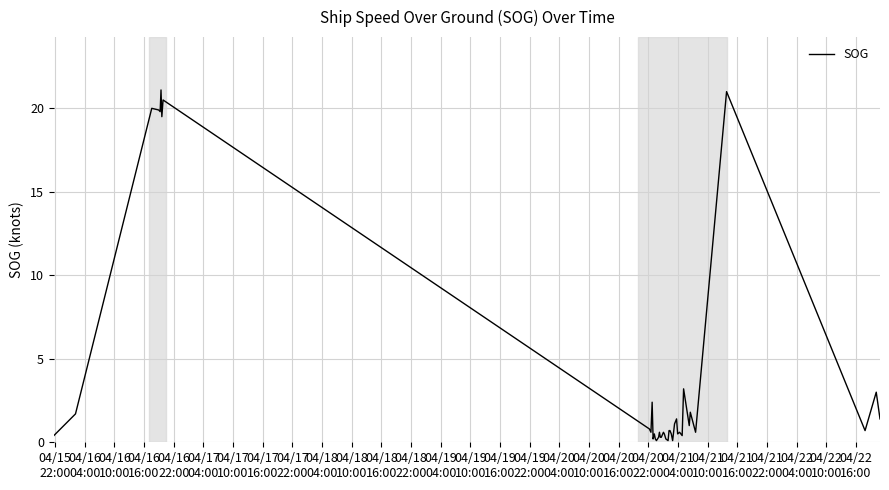

What is the smallest value displayed?

0.1